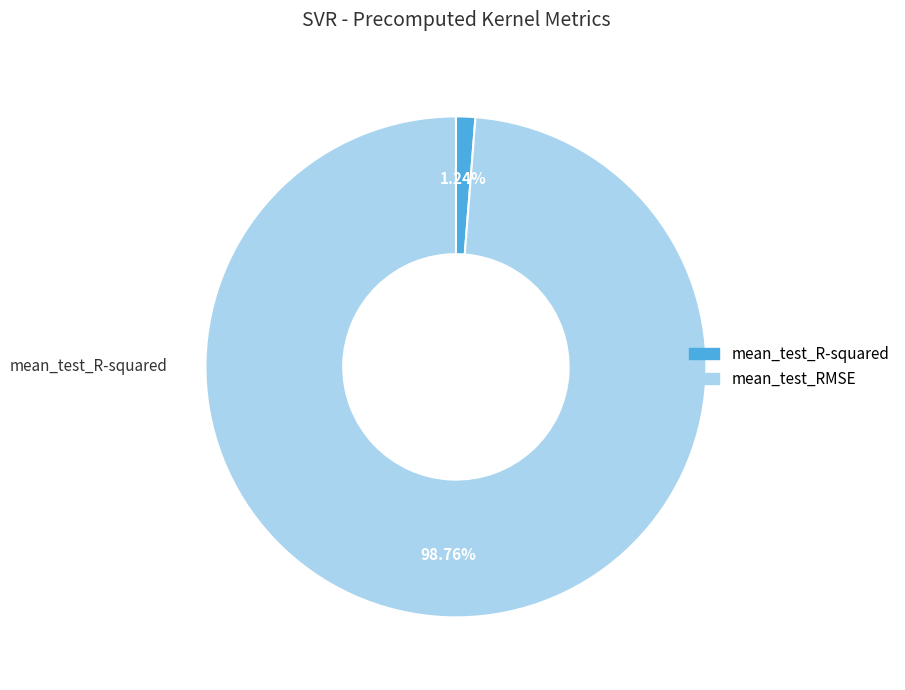

How many segments does this pie chart have?

2